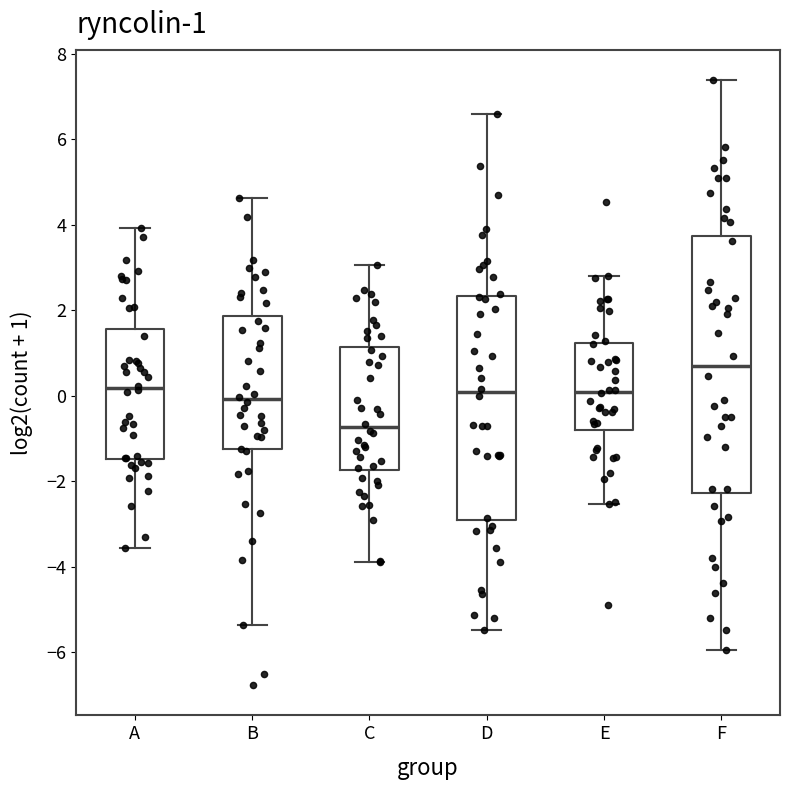

Which box has the lowest median line?

C